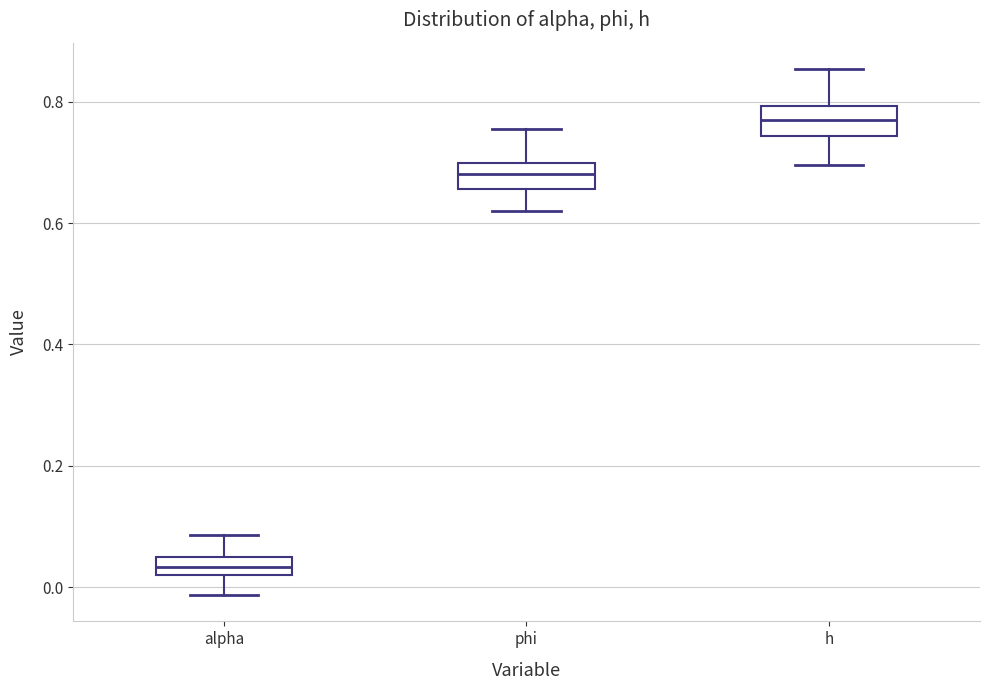

Where is the upper edge of the box for alpha on the y-axis? The values are not printed on the chart, so give them approximately, as read against the axis.

0.04